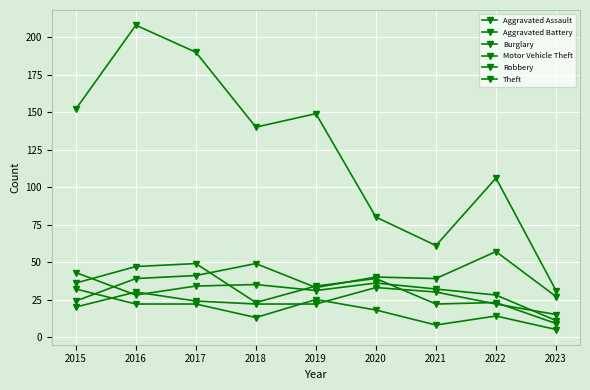

What is the value of the Motor Vehicle Theft point at the 6th from the left?

40